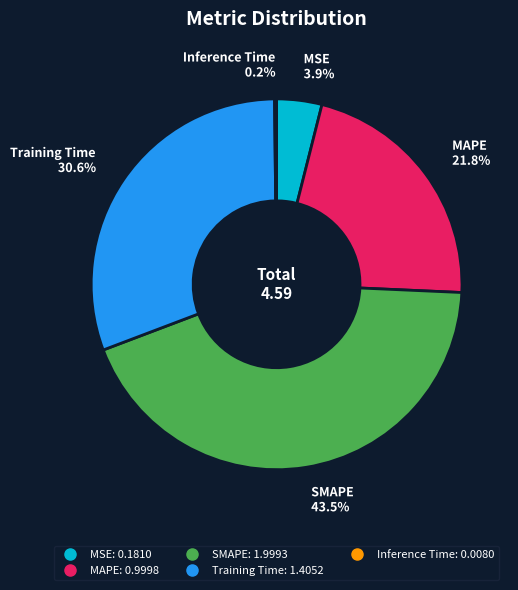

What portion of the pie excludes Training Time?

69.4%